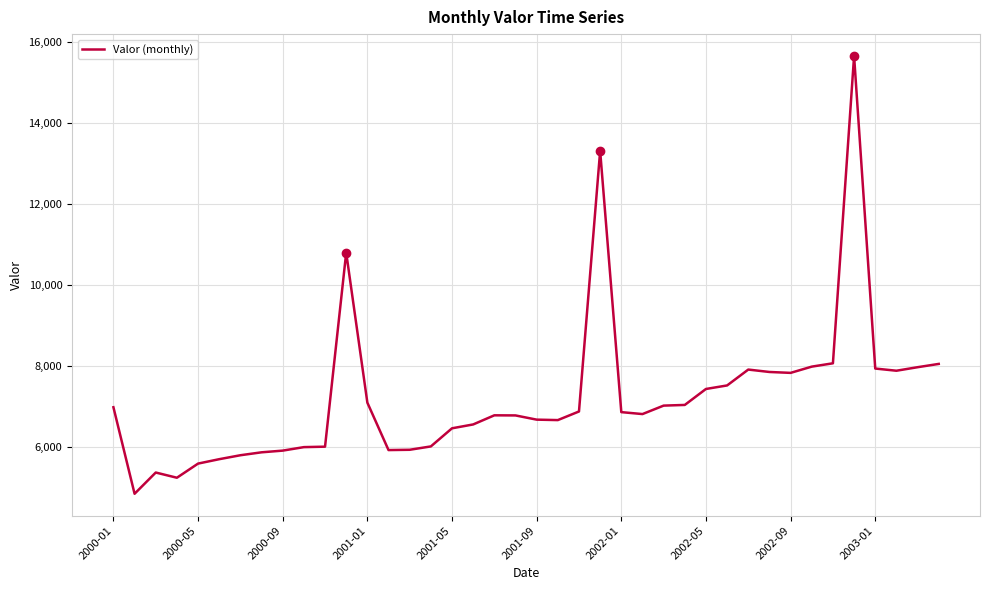

What is the minimum value shown in the chart?

4856.2